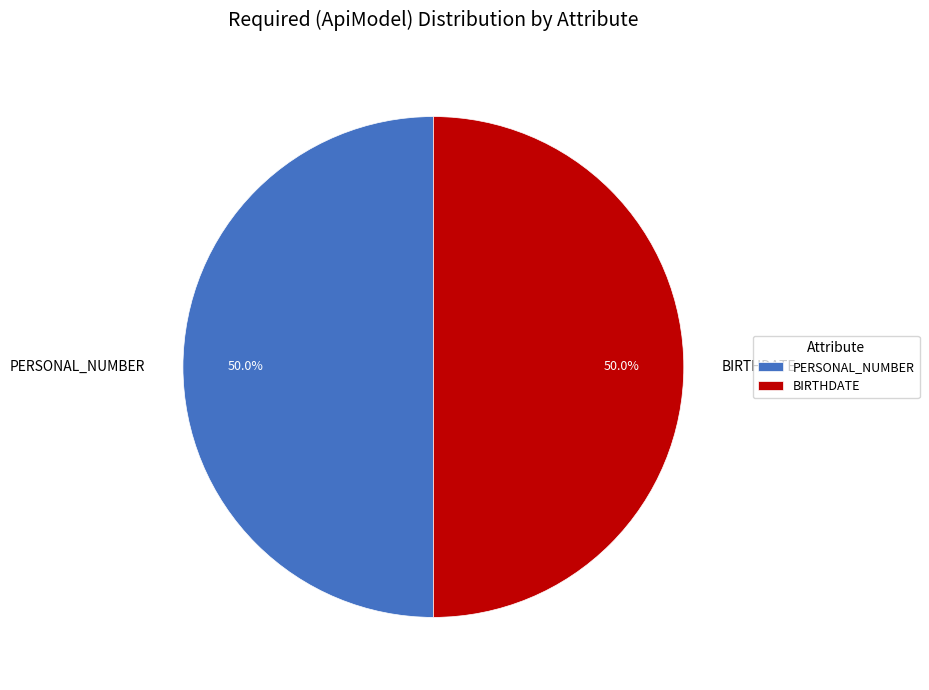

How many segments does this pie chart have?

2